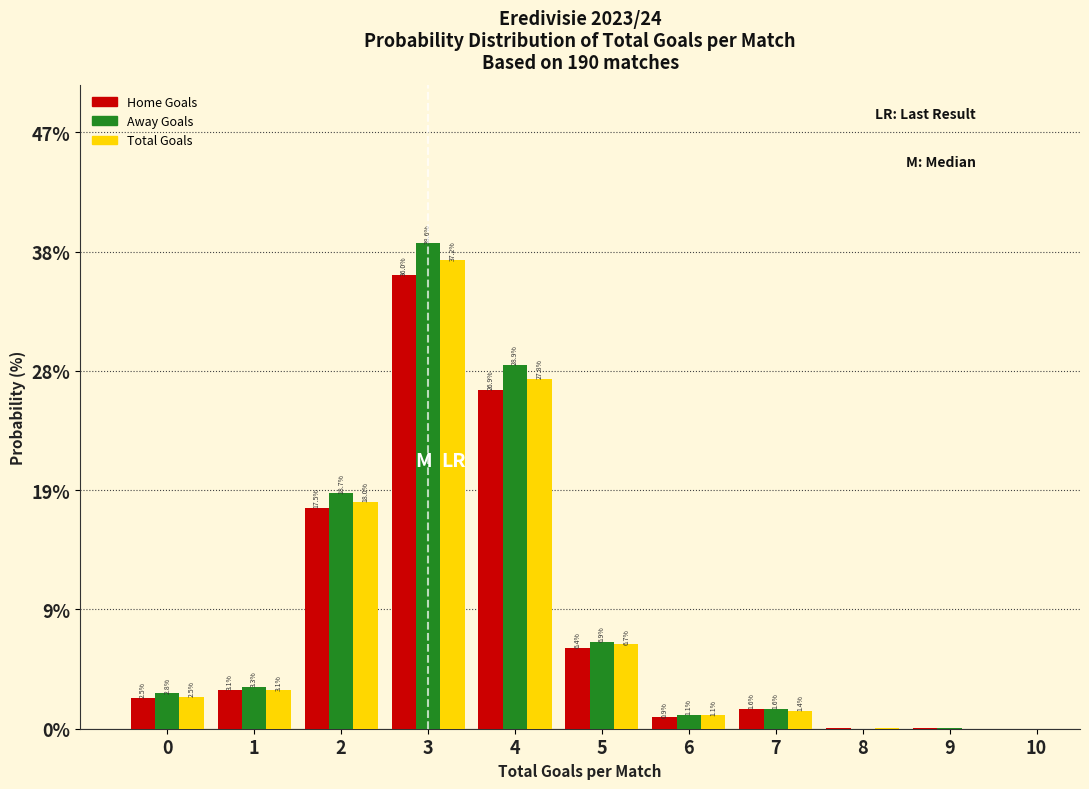

In the Home Goals series, which range on the x-axis has the tallest bar?

2.5 to 3.5